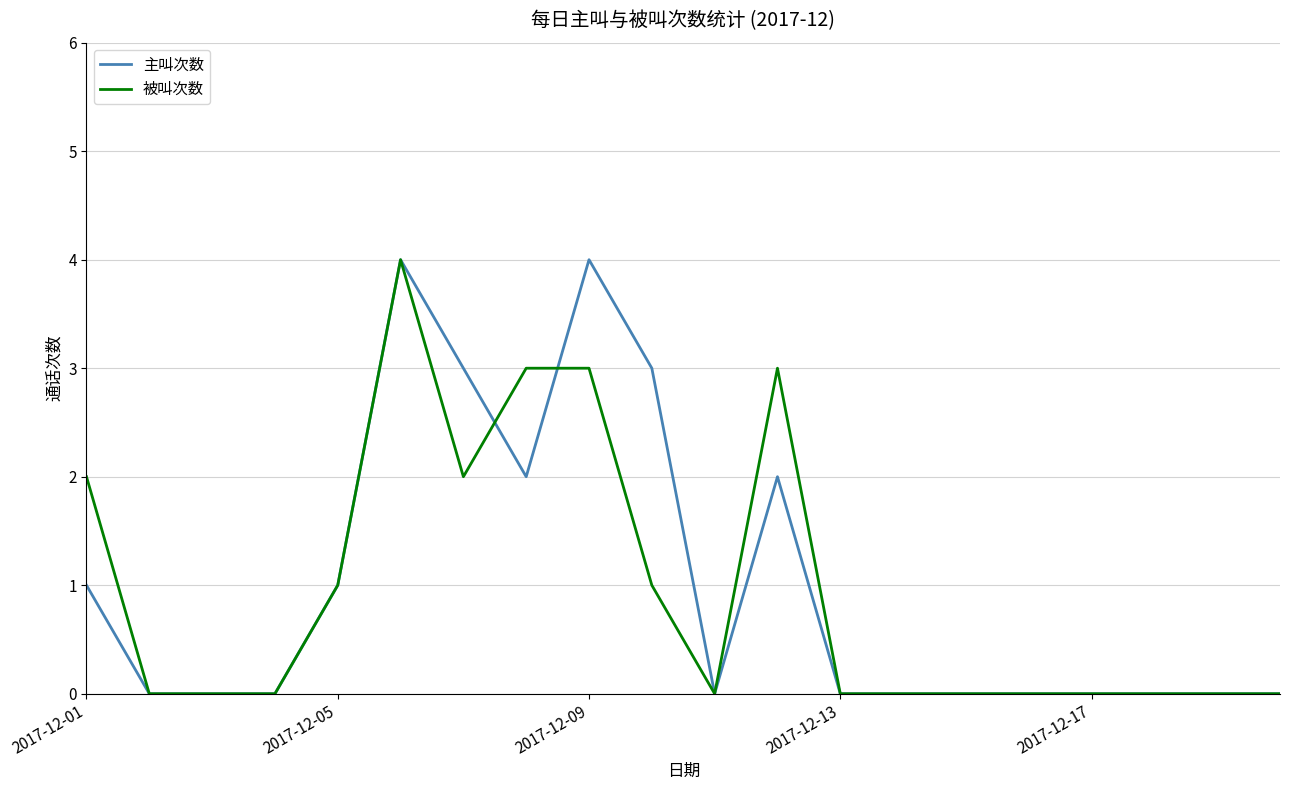

Is it true that 被叫次数 equals 0 at 2017-12-13?

True